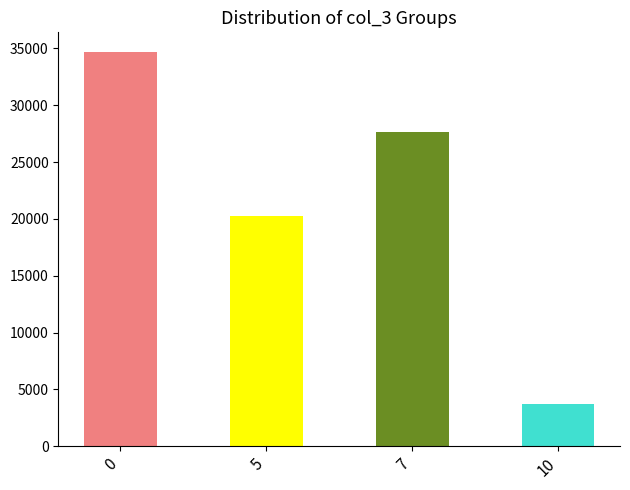

Is it true that the value at 10 is 3679?

True